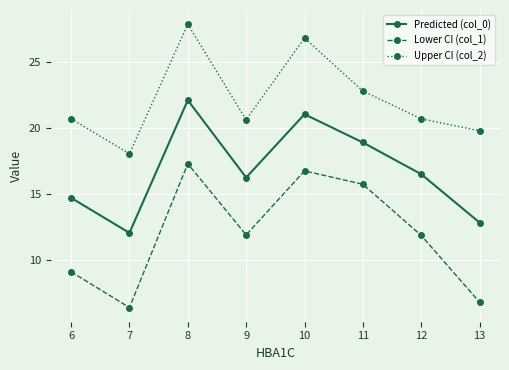

Rank the series by their average value, from highest to lowest.

Upper CI (col_2), Predicted (col_0), Lower CI (col_1)